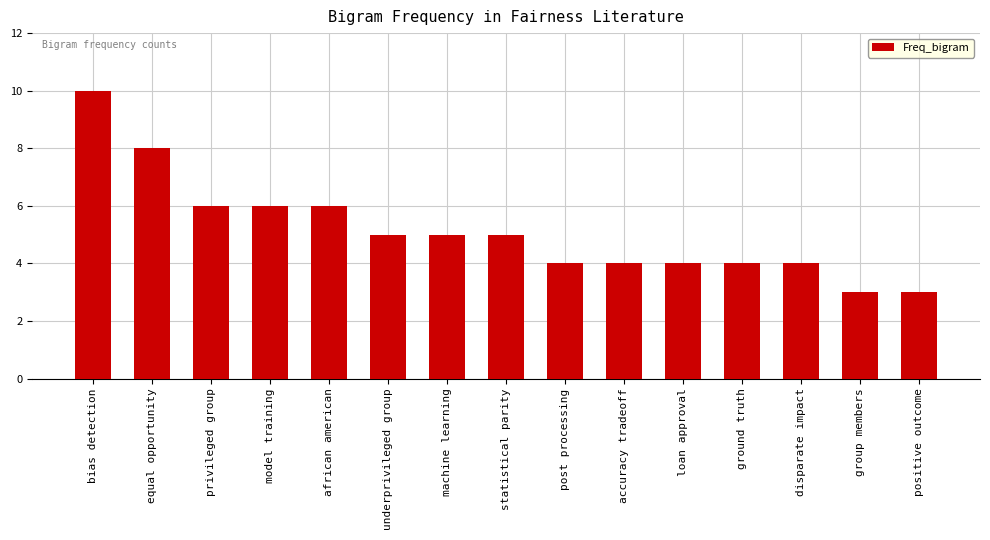

What is the sum of all values?

77